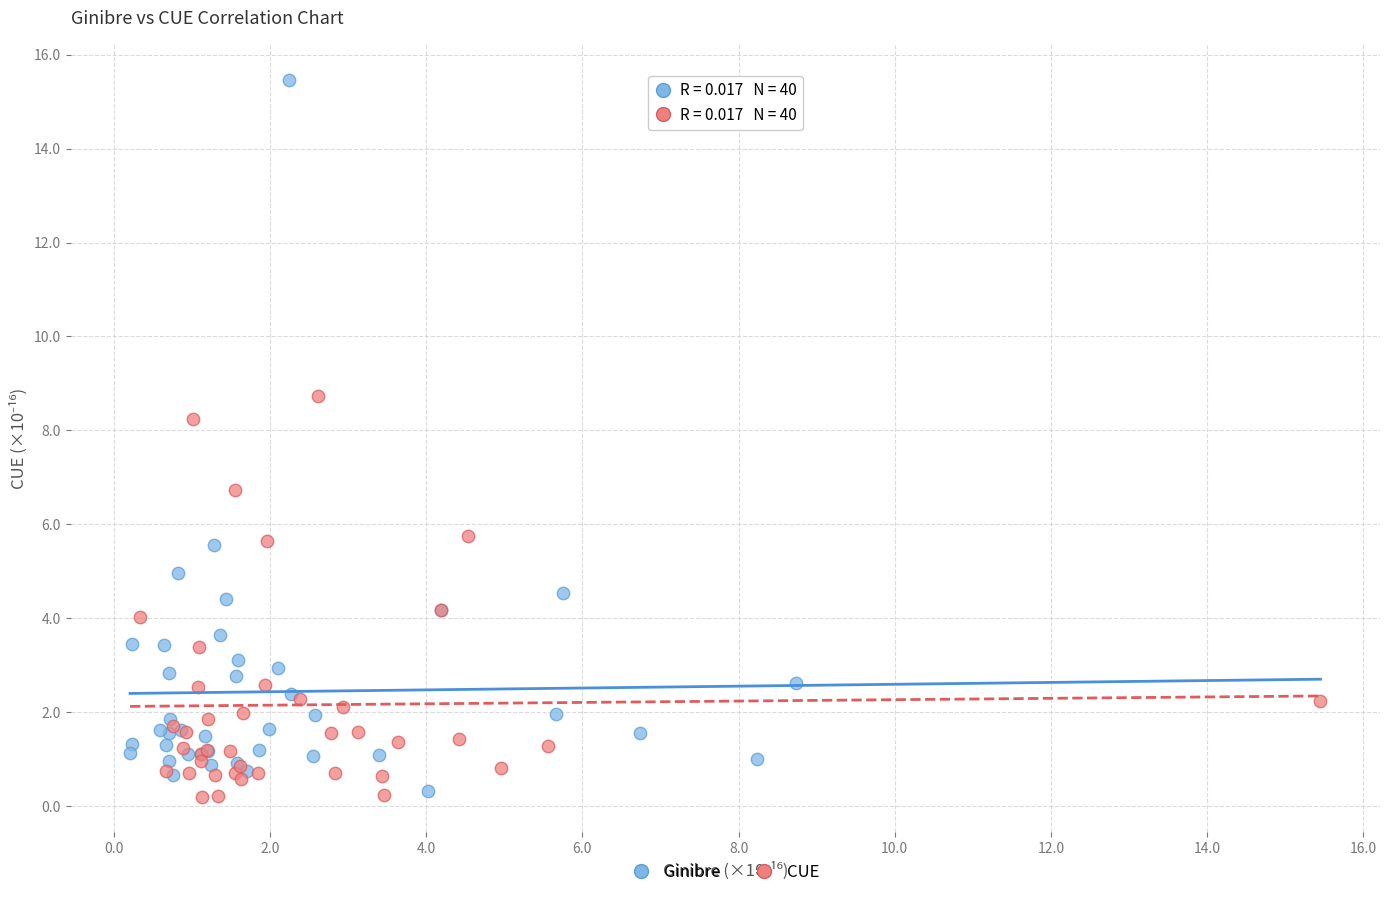

Which series has the largest Y range (max minus min)?

Ginibre